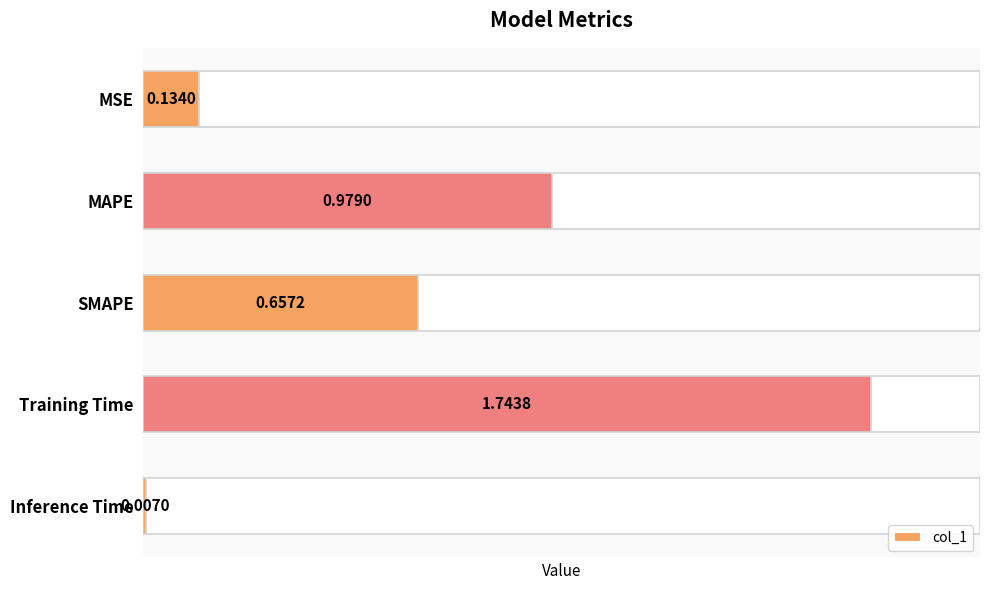

What is the difference between the values at SMAPE and MSE?

0.5